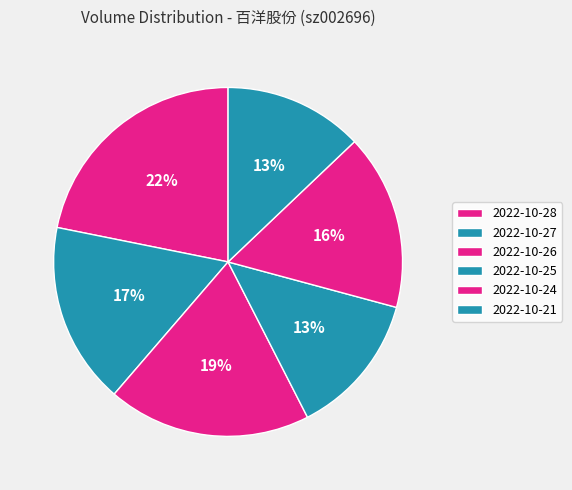

Which slice is the smallest?

2022-10-21